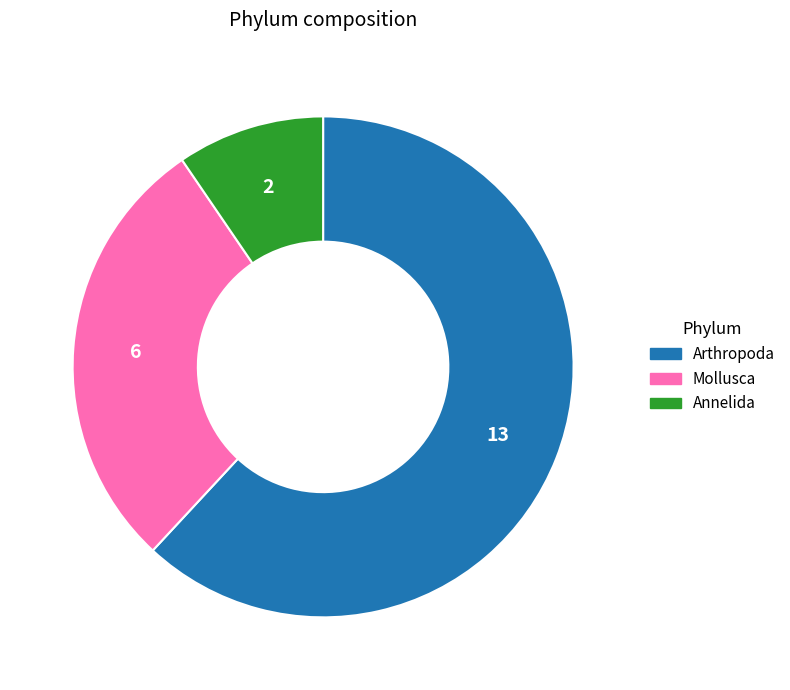

The Arthropoda slice represents 55% of the pie. True or false?

False